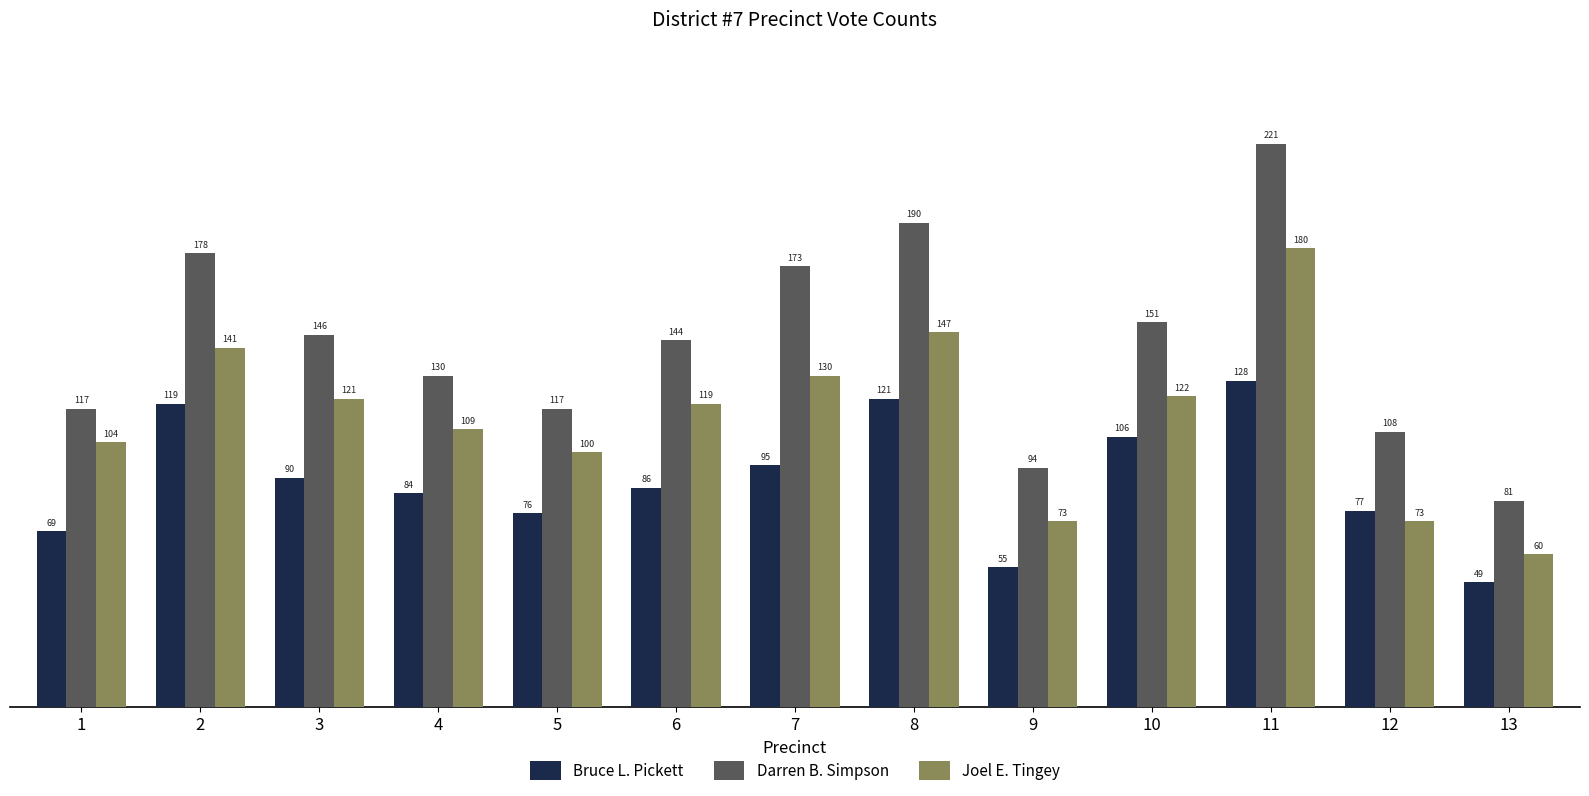

Which series changed the most between 1 and 11?

Darren B. Simpson